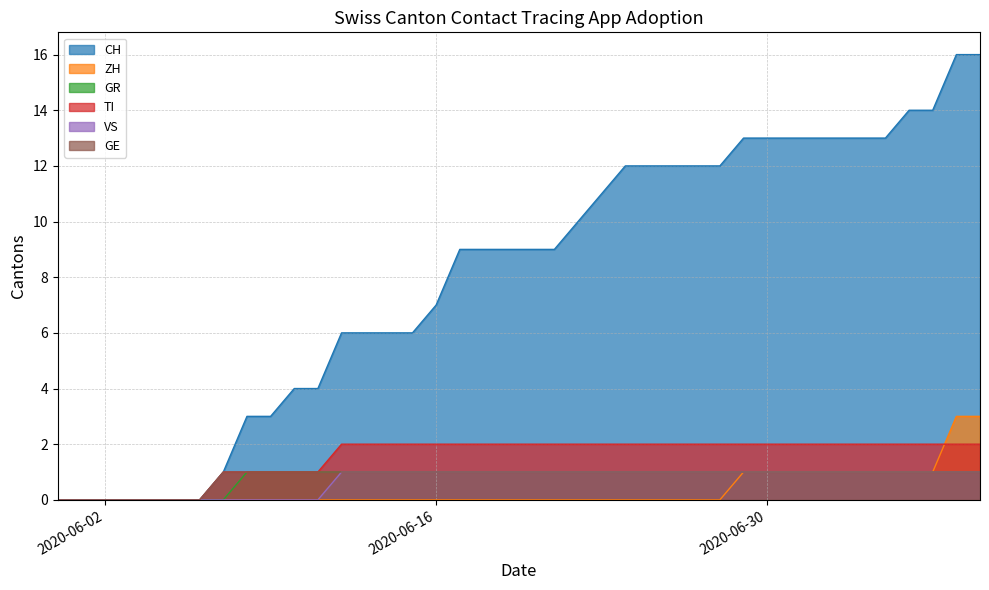

What is the value of the GE point at the 14th from the left?

1